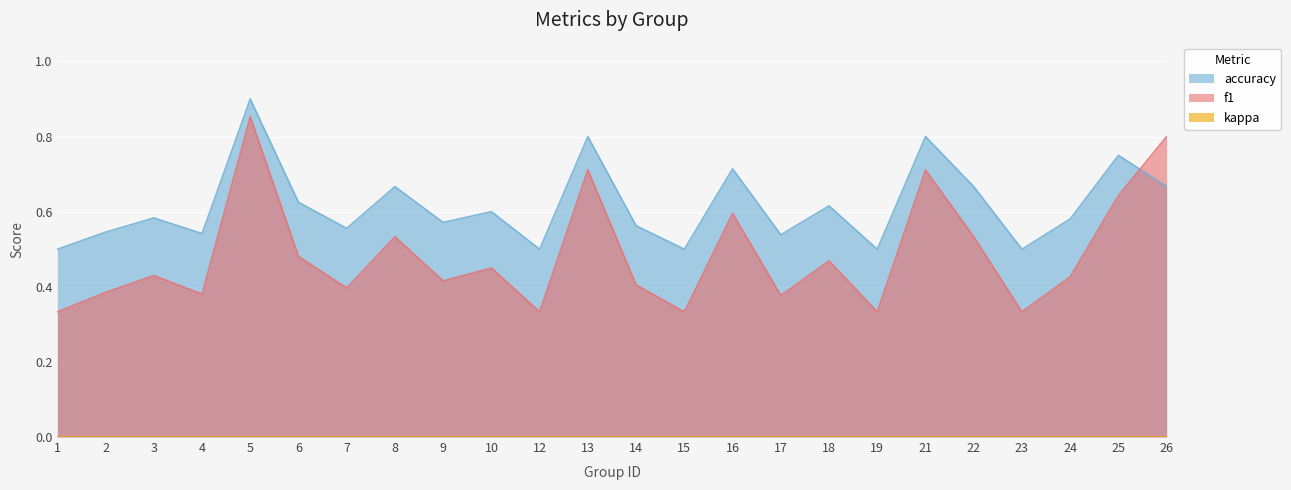

What is the sum of the f1 values at 18 and 10?

0.9